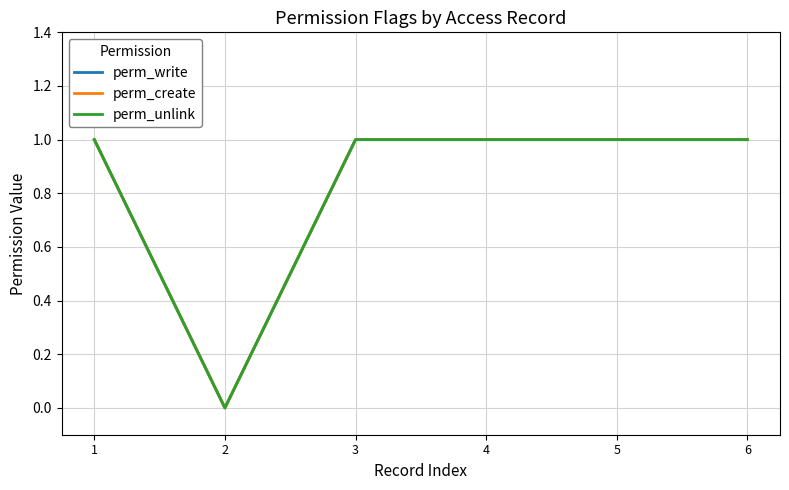

What is the sum of all perm_unlink values?

5